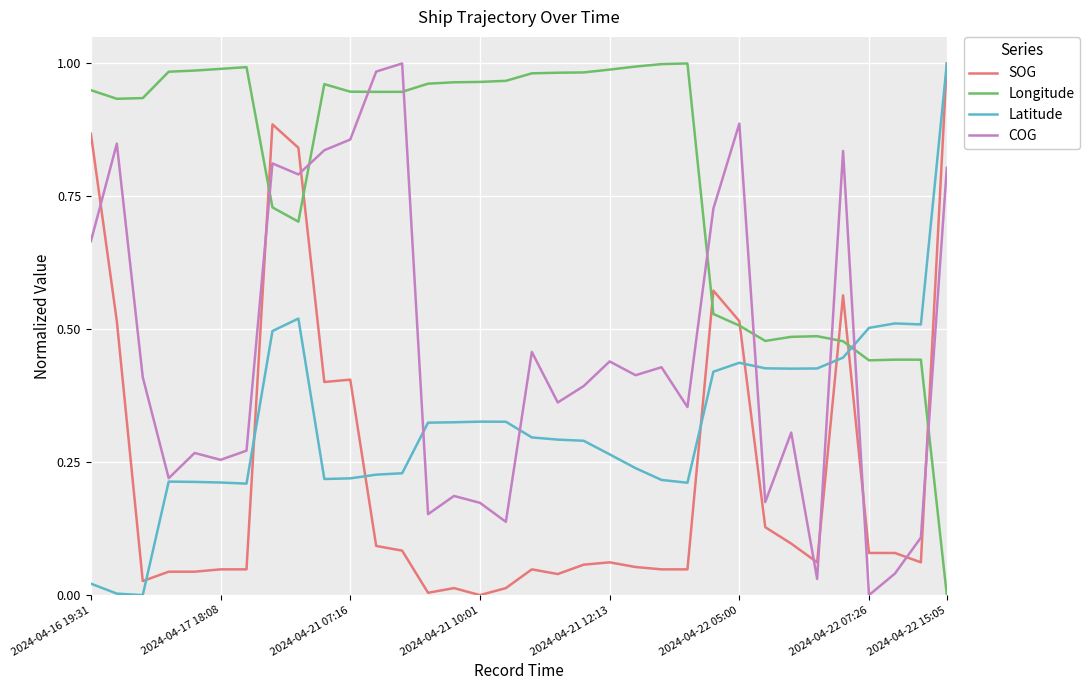

True or false: Longitude and COG intersect in this chart.

True